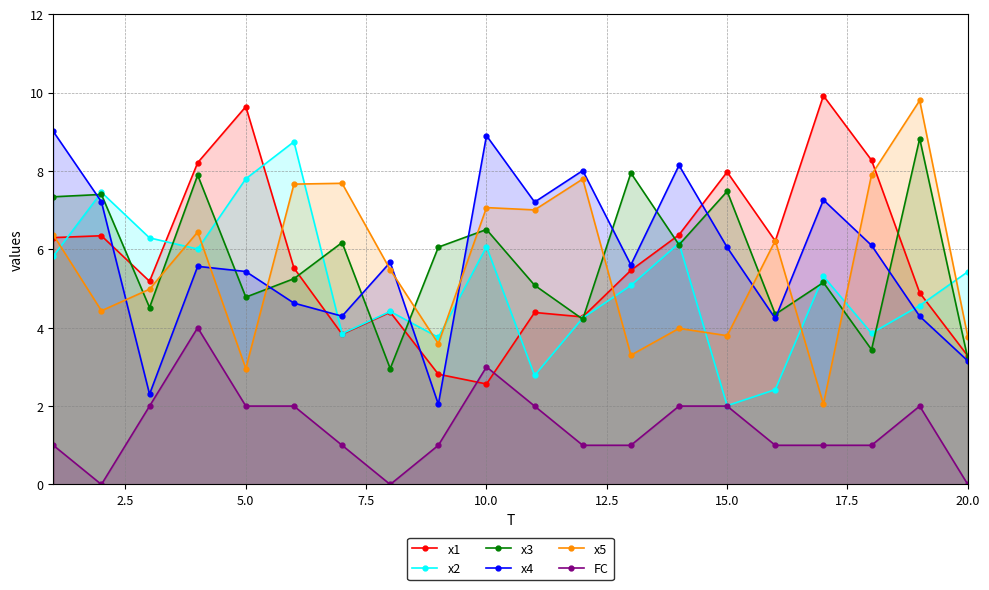

How many lines are shown in the chart?

6